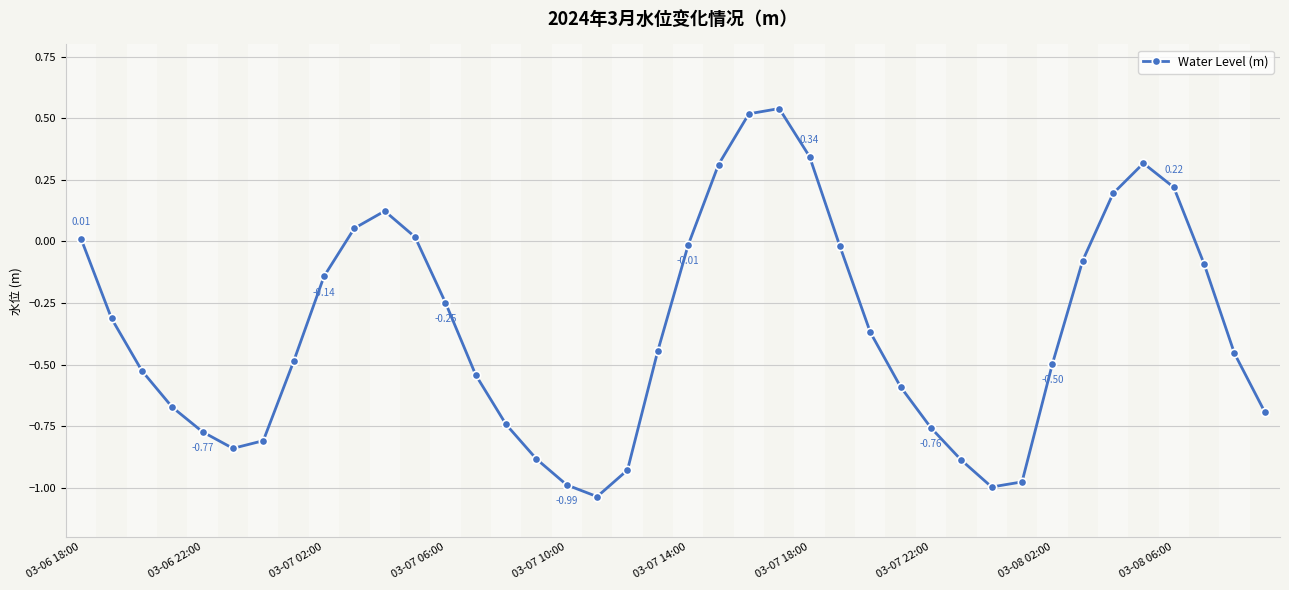

How many interior local peaks (higher than both neighbors) does the data have?

3